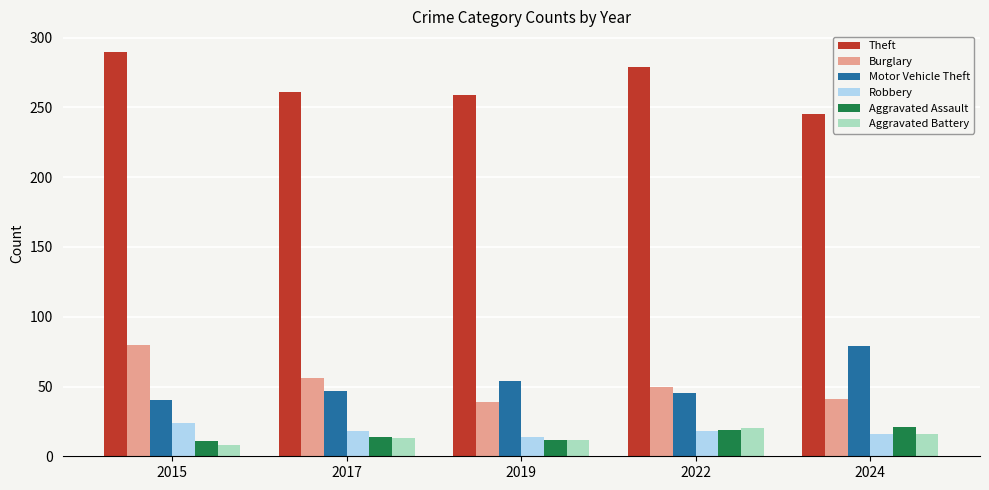

What is the sum of all Burglary values?

266